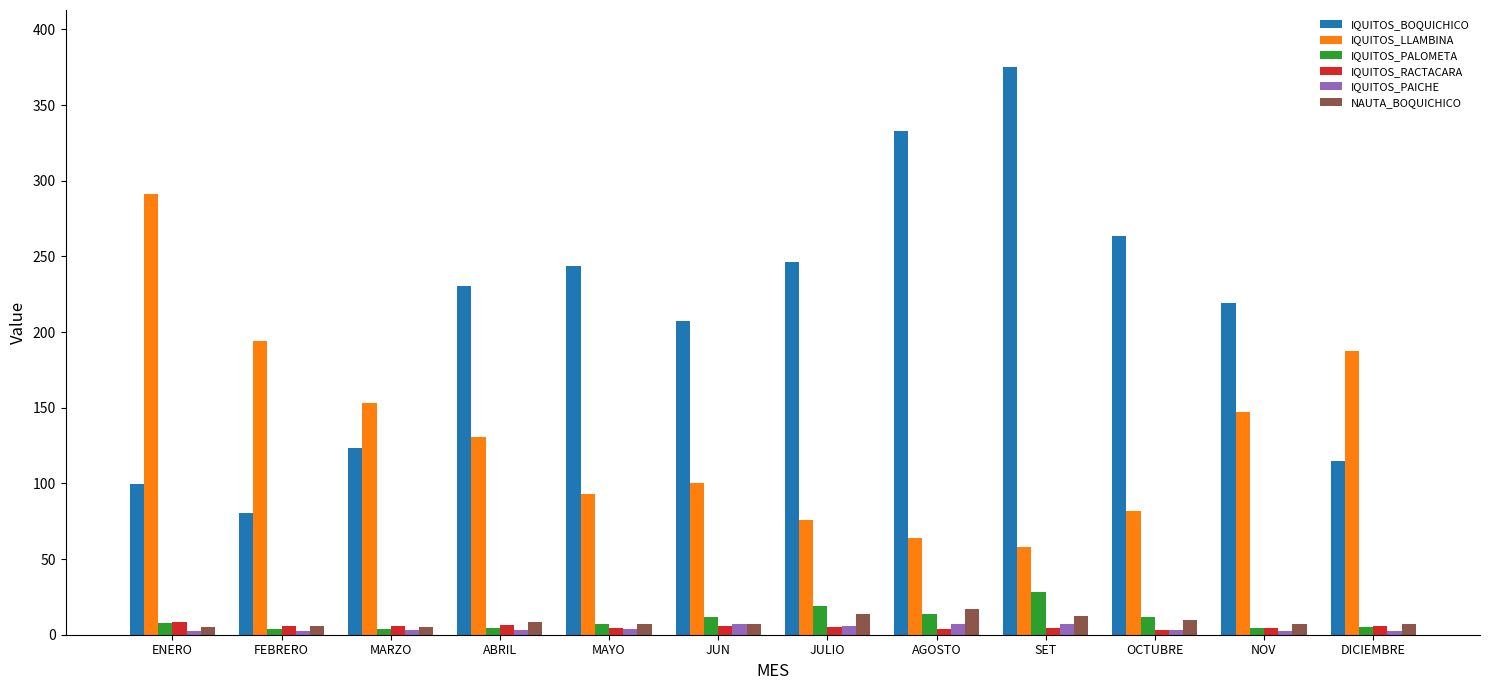

Is the value of IQUITOS_LLAMBINA at ABRIL greater than the value of IQUITOS_PAICHE at DICIEMBRE?

Yes